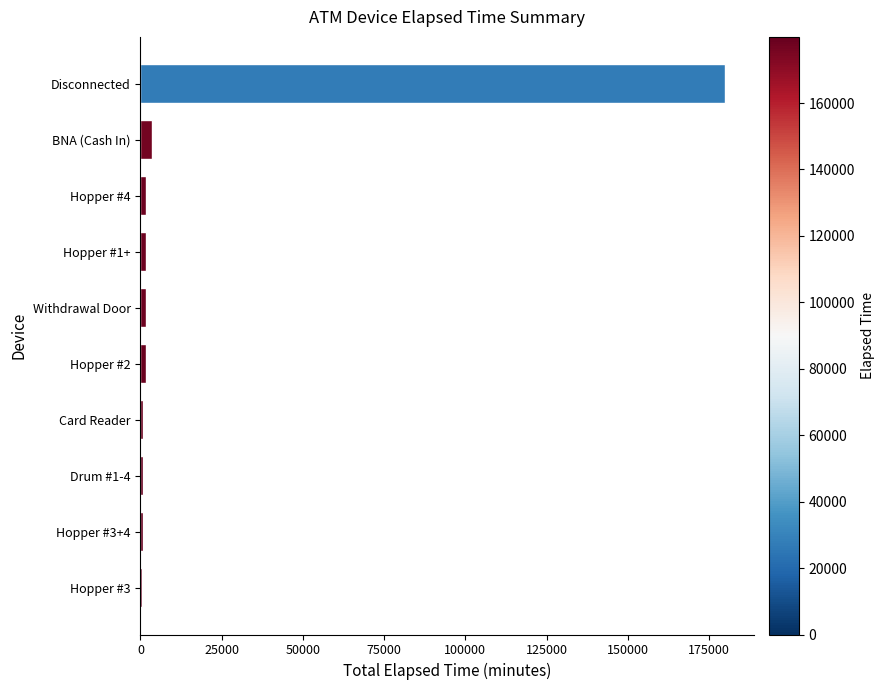

What is the sum of all values?

193065